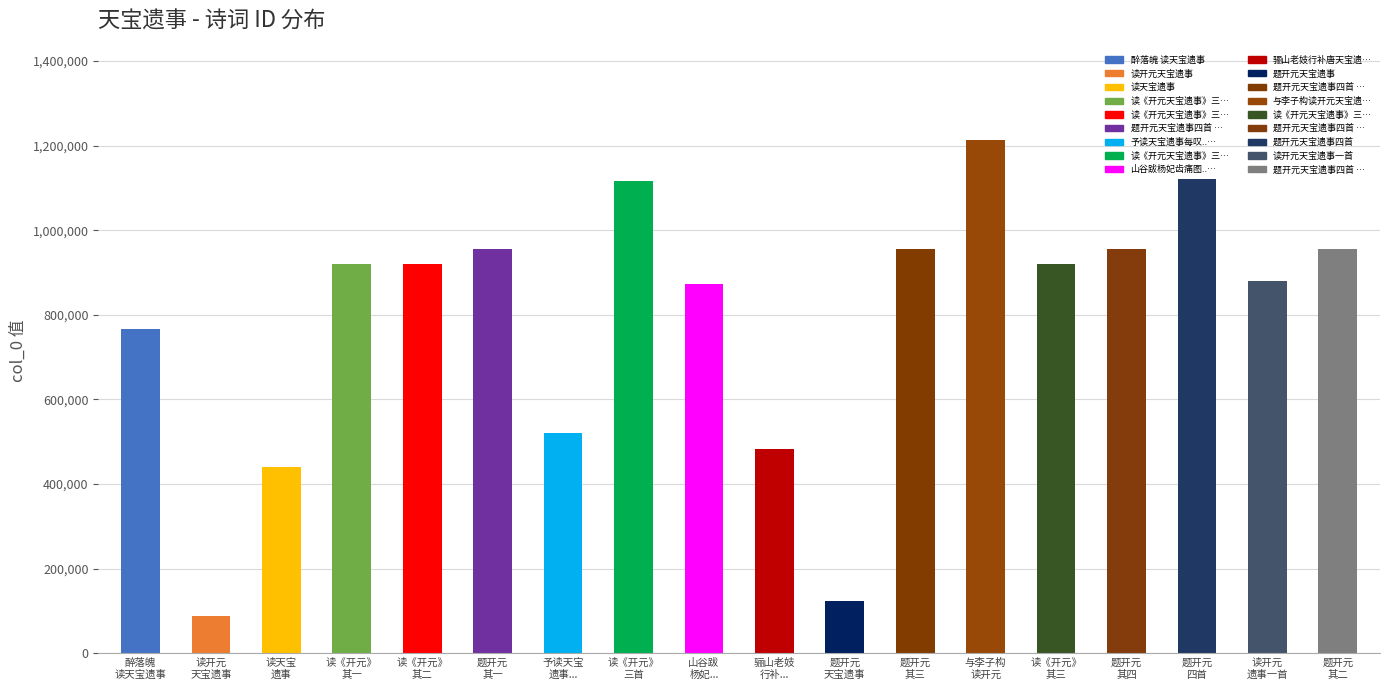

The chart shows a value of 24789 at 题开元
天宝遗事. True or false?

False